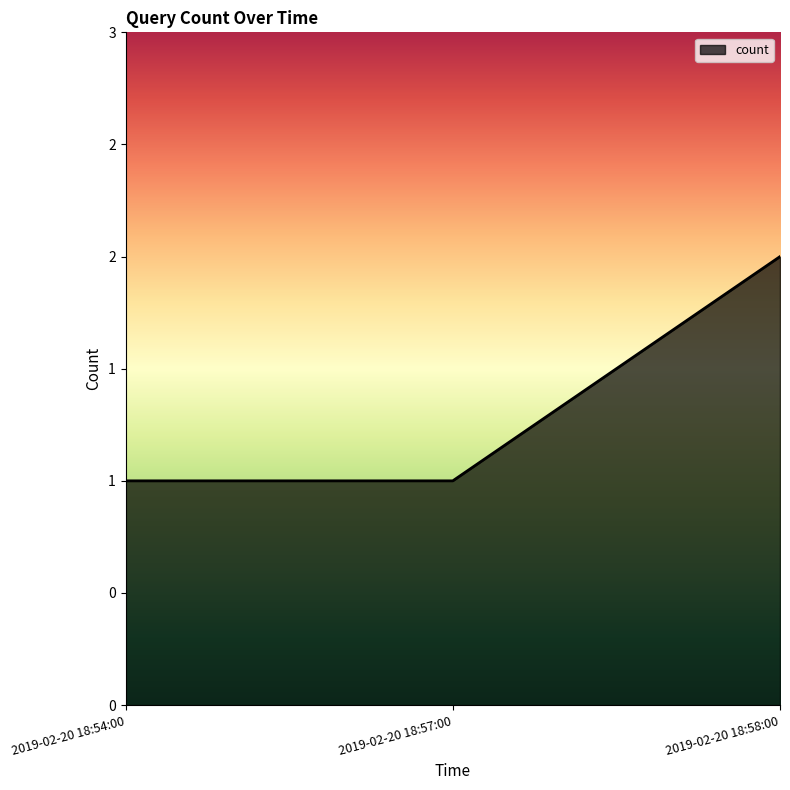

What is the label of the 3rd point from the right?

2019-02-20 18:54:00